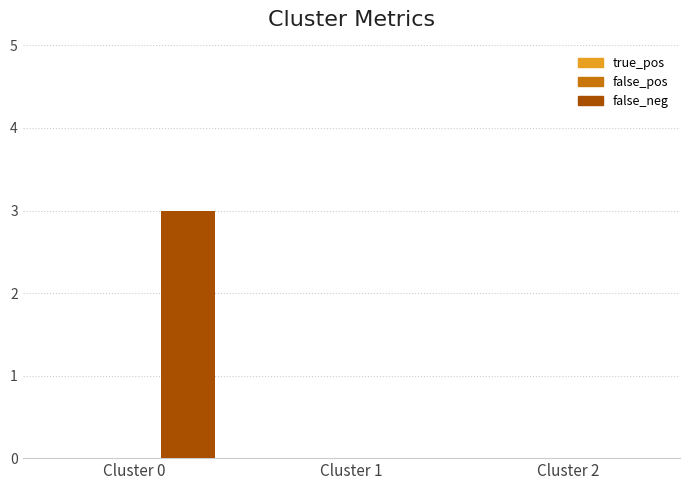

Between Cluster 2 and Cluster 0, which is larger?

Cluster 0